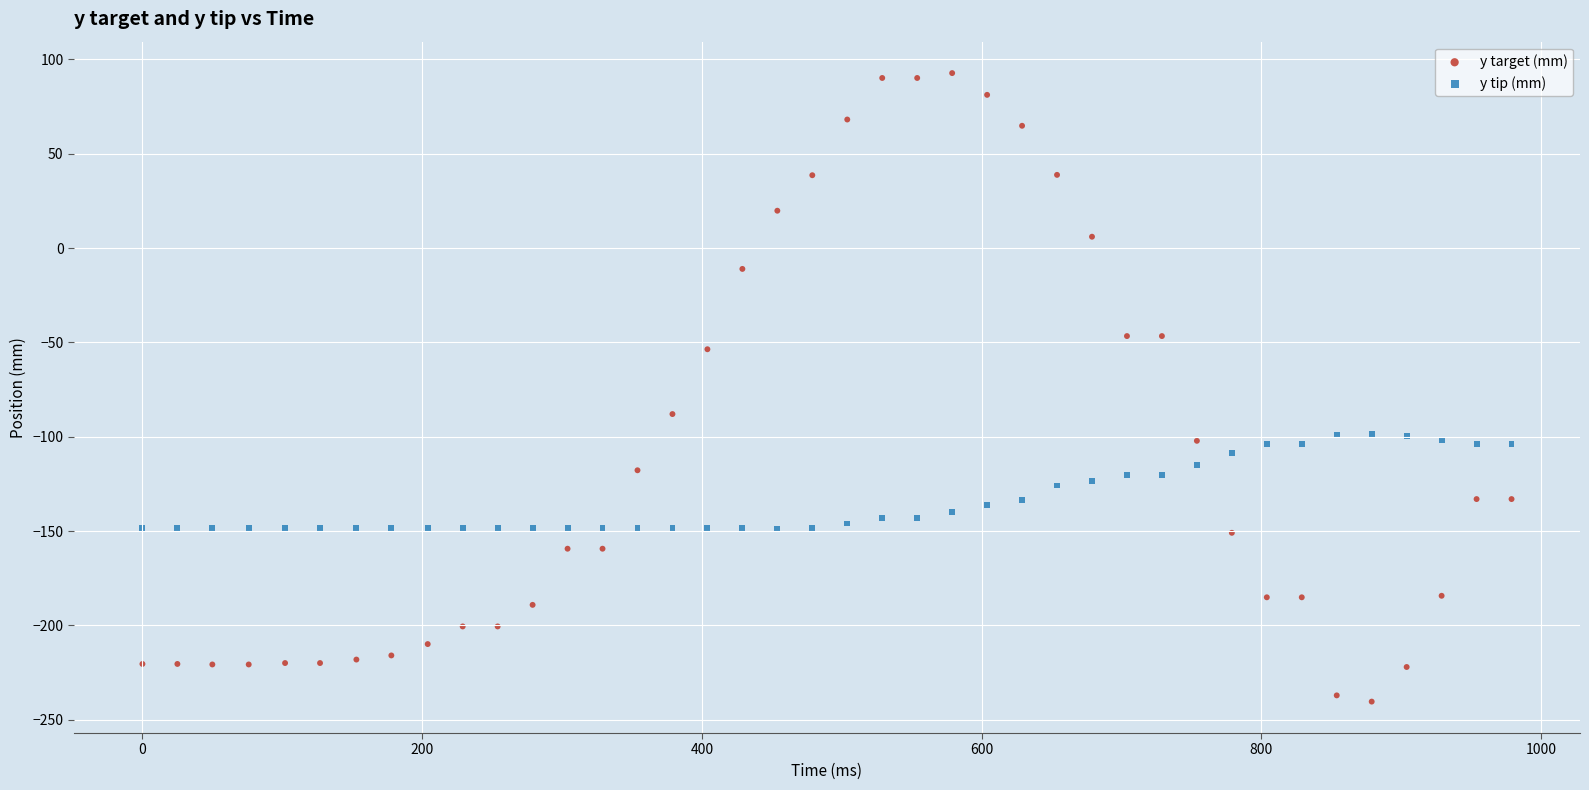

What is the X range (max minus min) for the scatter plot?

979.0